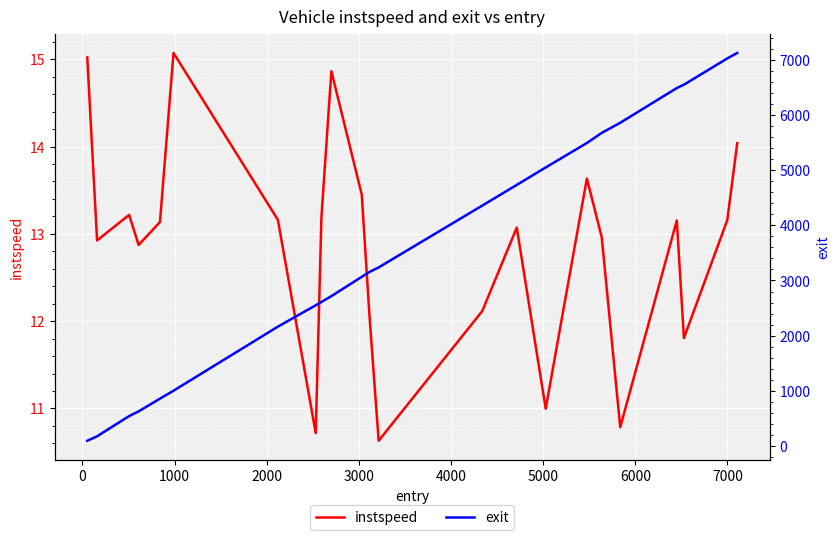

Reading right to left, list all the values displayed in this chart.

instspeed: 14.0	13.2	11.8	13.2	10.8	13.0	13.6	11.0	13.1	12.1	10.6	12.1	13.4	14.9	13.2	10.7	13.2	15.1	13.1	12.9	13.2	12.9	15.0
exit: 7122.3	7023.3	6546.7	6486.1	5857.4	5673.8	5490.9	5047.6	4731.7	4356.6	3236.5	3154.6	3066.2	2716.3	2610.4	2550.4	2163.4	1002.5	859.2	628.1	543.4	176.6	95.9